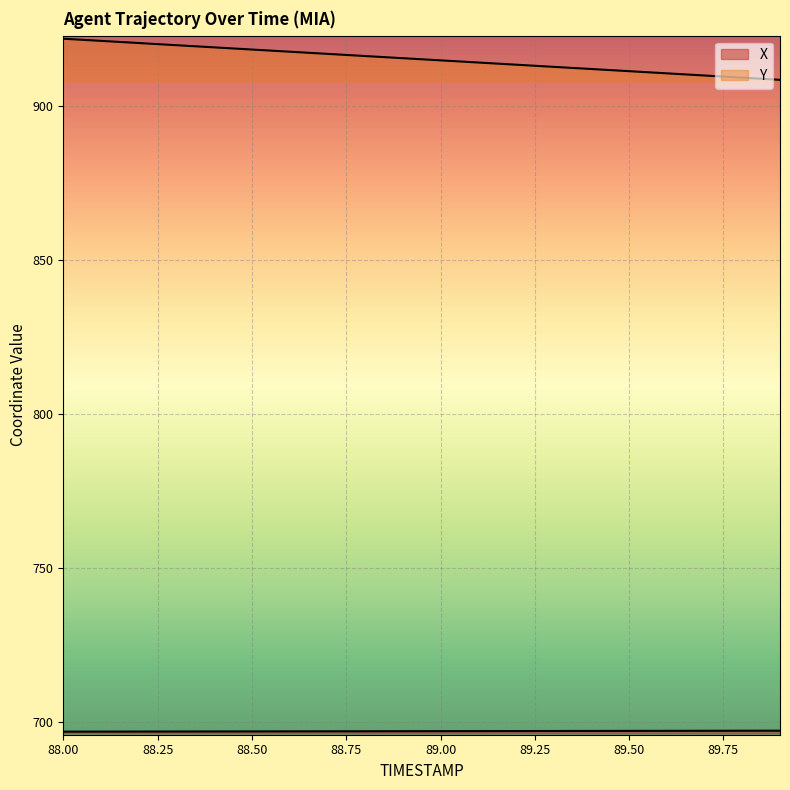

Reading left to right, extract all data points from this chart.

X: 697.0	697.0	697.0	697.0	697.1	697.1	697.1	697.1	697.1	697.1	697.2	697.2	697.2	697.2	697.2	697.2	697.3	697.3	697.3	697.3
Y: 922.0	921.3	920.6	919.9	919.2	918.5	917.8	917.1	916.4	915.7	915.0	914.3	913.6	912.9	912.2	911.5	910.8	910.1	909.4	908.7